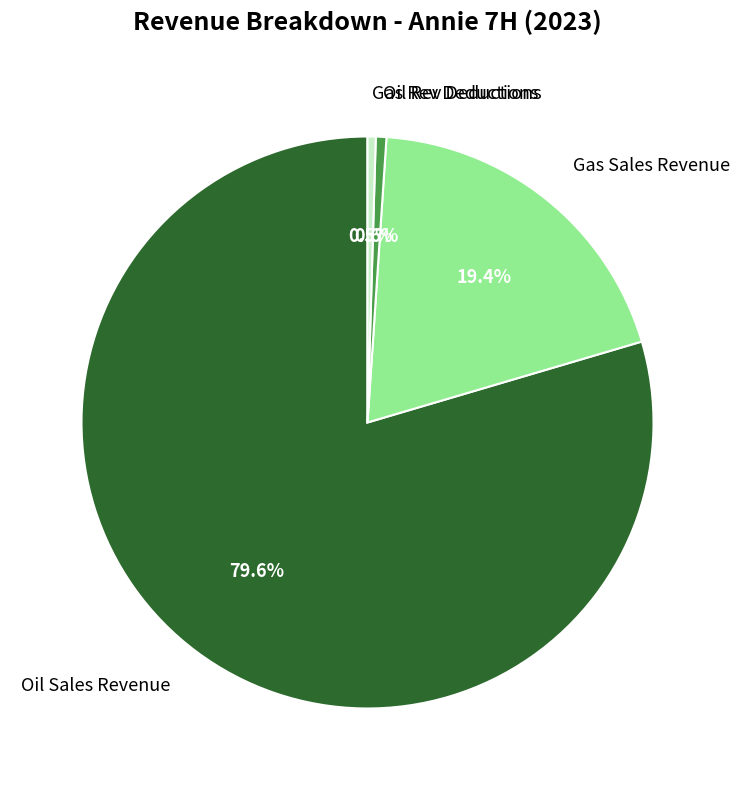

Which category has the biggest portion of the pie?

Oil Sales Revenue